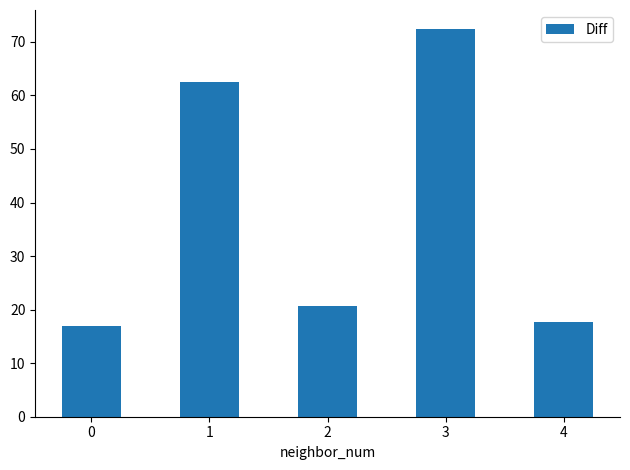

Are the bars grouped side by side (vs. stacked)?

No